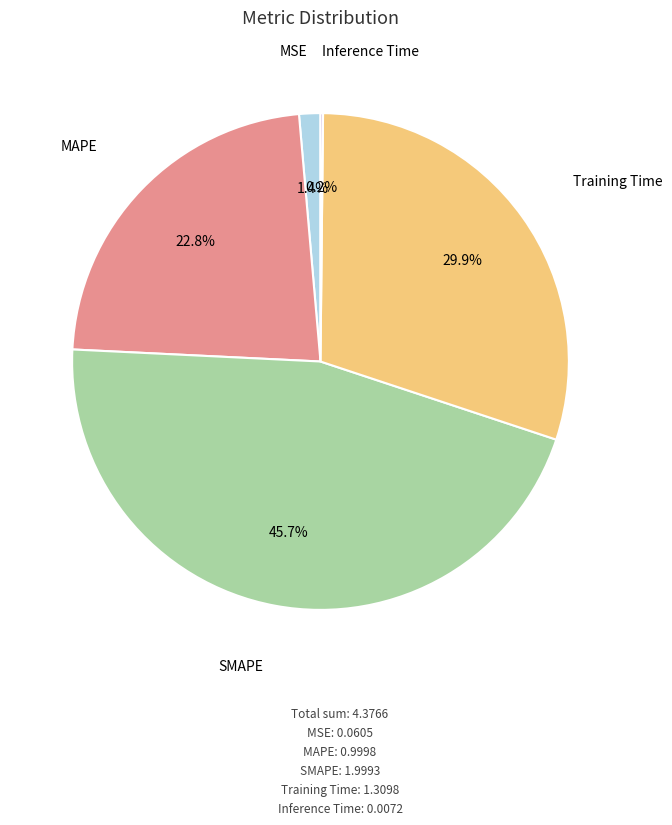

True or false: MAPE accounts for 14% of the total.

False